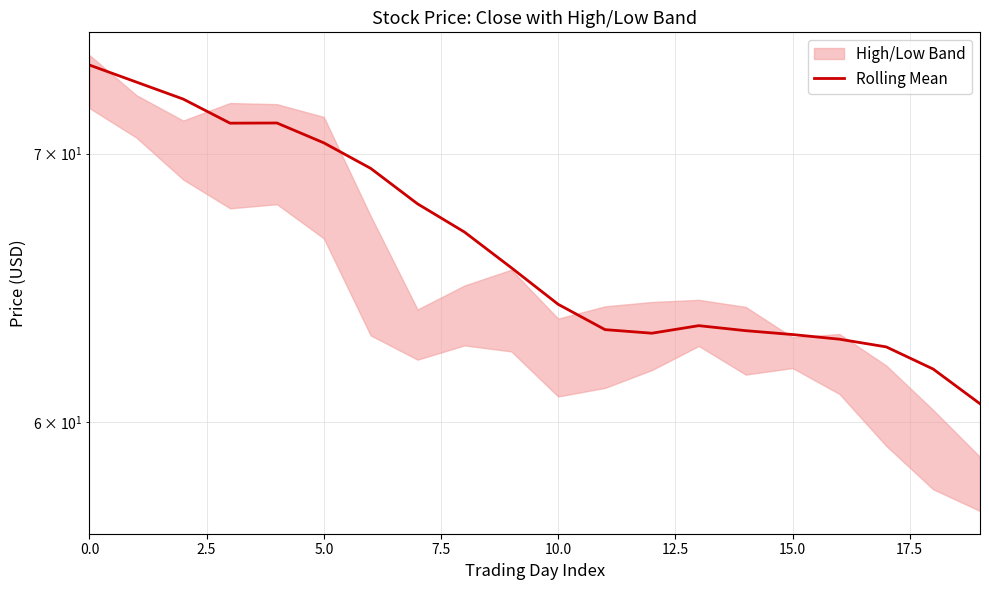

At which category does the chart reach its minimum across all series?

19